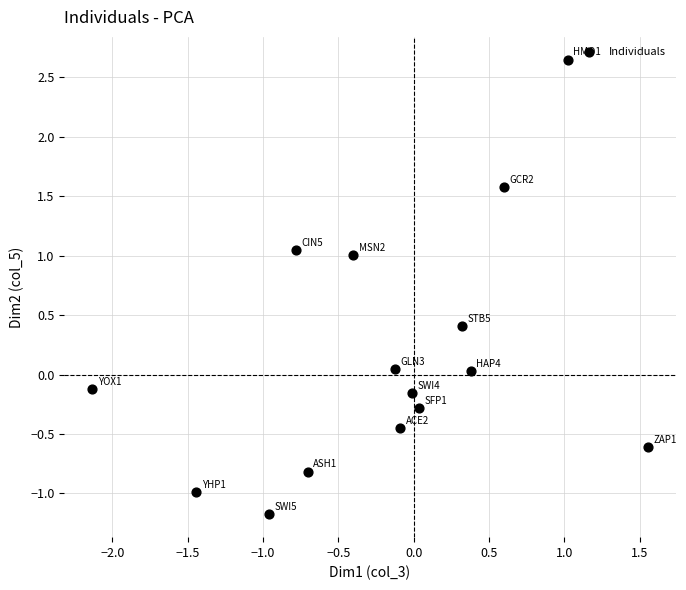

What is the range of Y values (max minus min)?

3.8